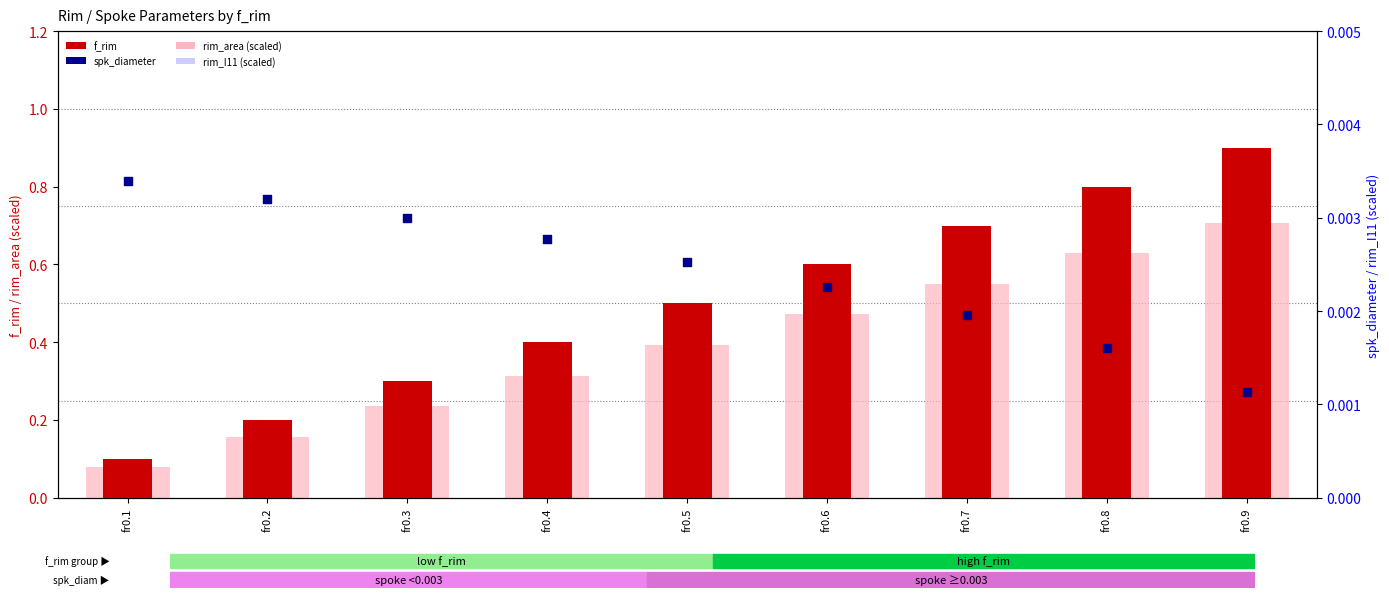

Which series has the widest spread of Y values?

rim_I11 (scaled)